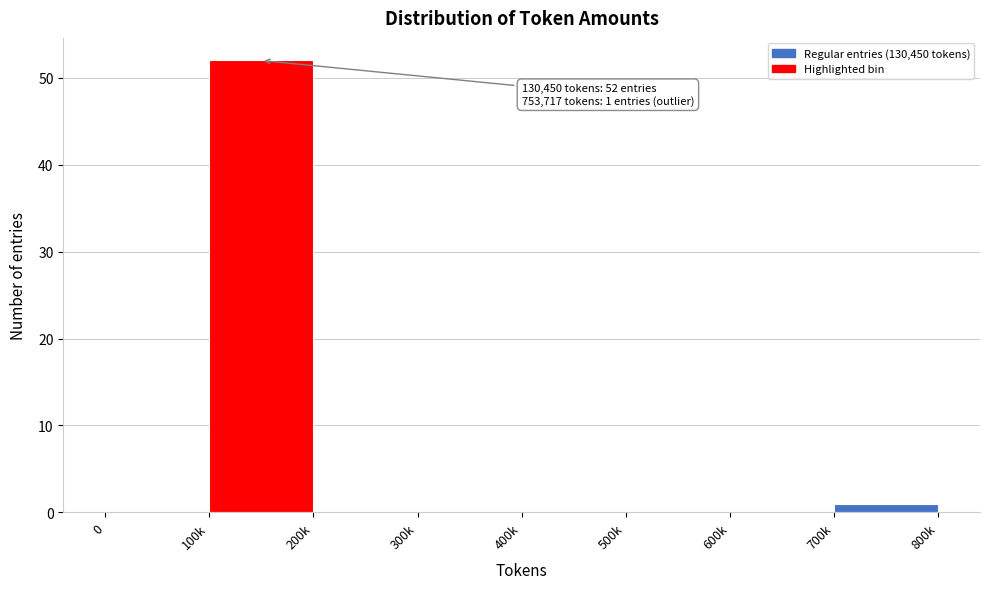

Reading left to right, transcribe all the data shown in this chart.

0=0	100k=52	200k=0	300k=0	400k=0	500k=0	600k=0	700k=1